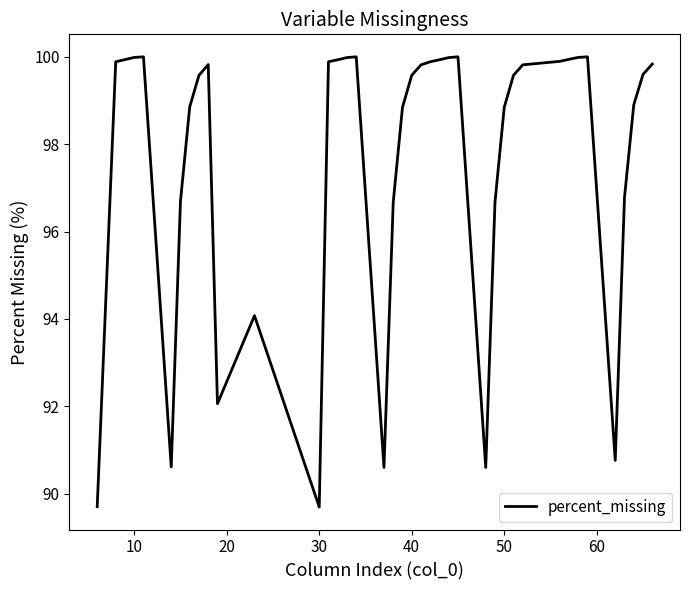

What is the greatest value displayed?

100.0